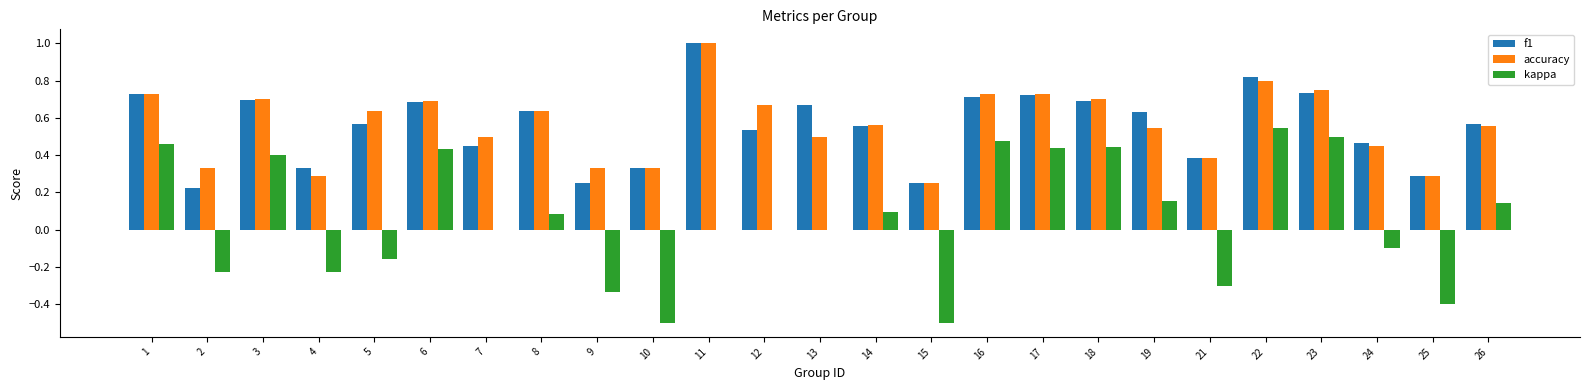

What is the greatest value displayed?

1.0